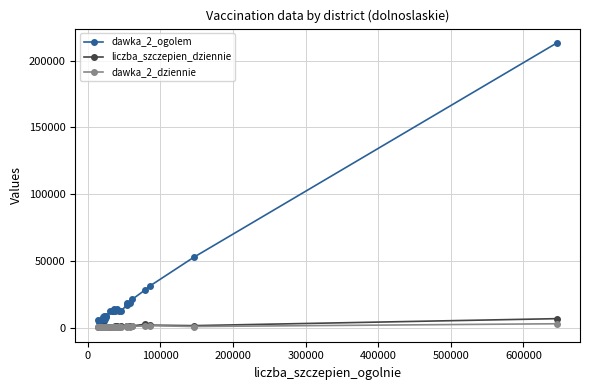

True or false: liczba_szczepien_dziennie has more than 1 interior local peaks.

True